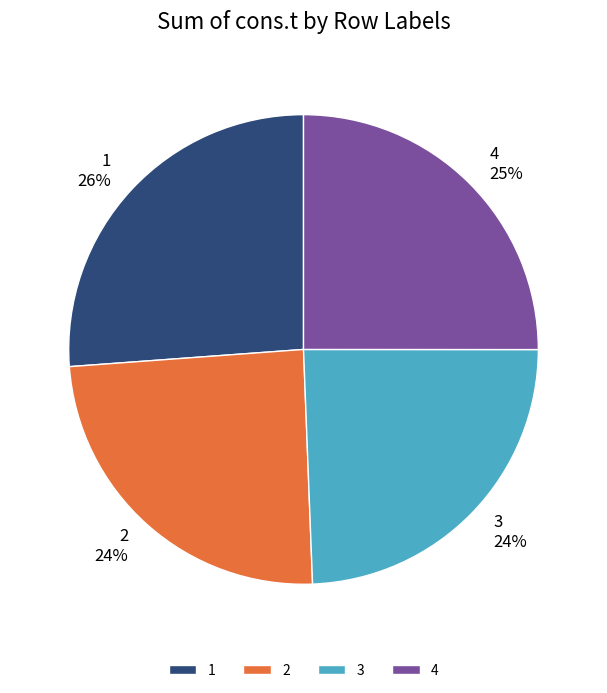

Does 1 account for over 50% of the chart?

No